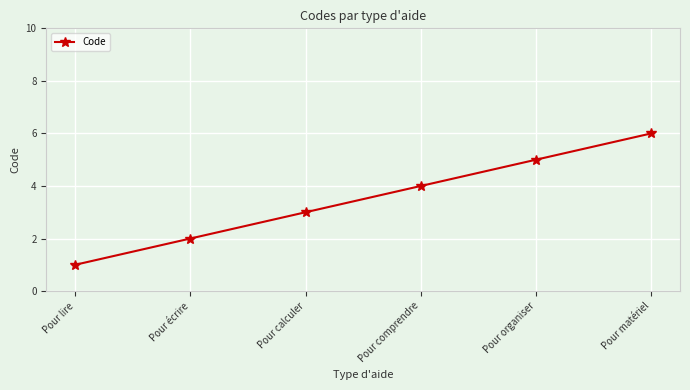

Reading right to left, what are all the values shown in this chart?

Pour matériel=6	Pour organiser=5	Pour comprendre=4	Pour calculer=3	Pour écrire=2	Pour lire=1